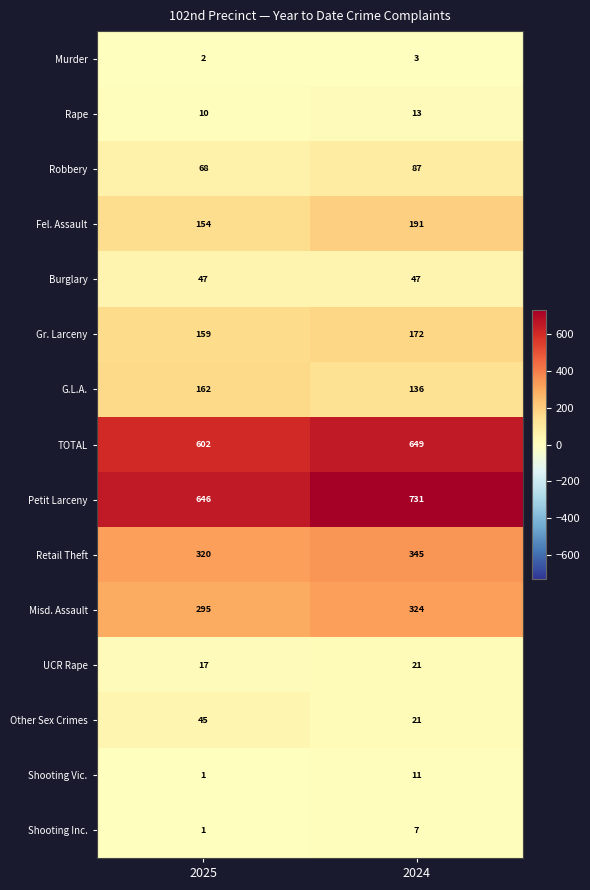

What is the total value across all series at 2024?

2758